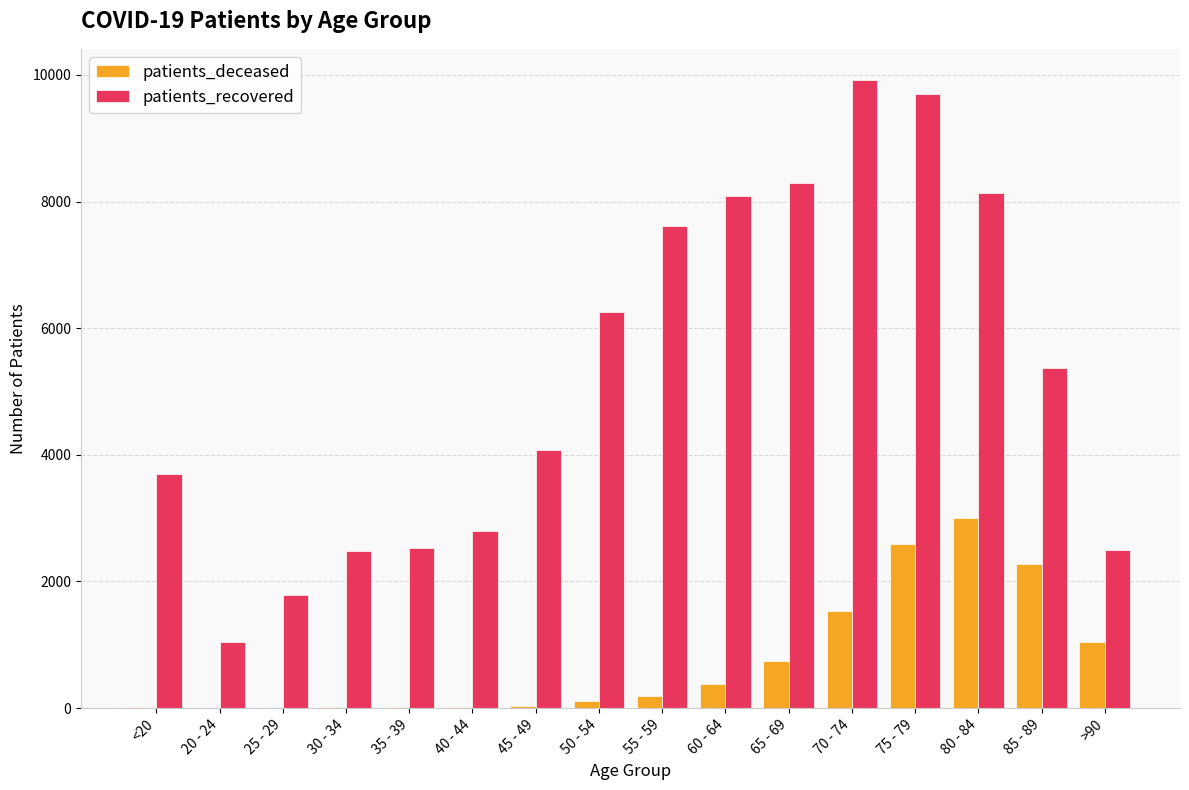

Between 35 - 39 and 70 - 74, which series saw the biggest shift?

patients_recovered